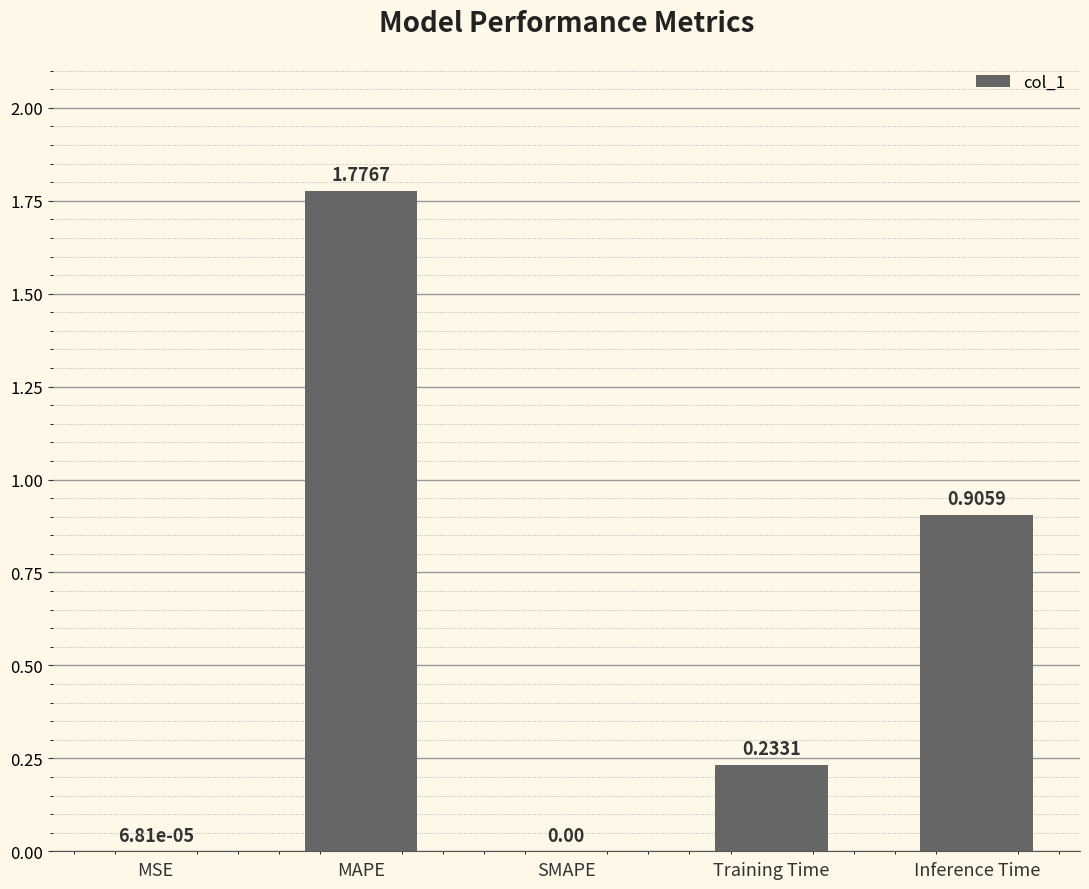

What is the sum of all values?

2.9